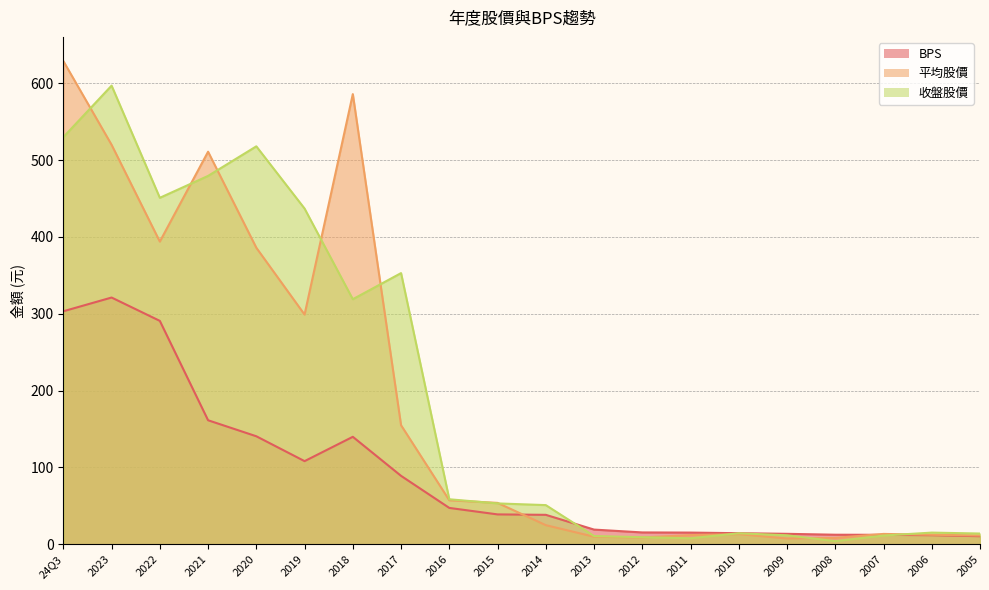

What is the difference between the second highest and minimum values in the 收盤股價 series?

525.9